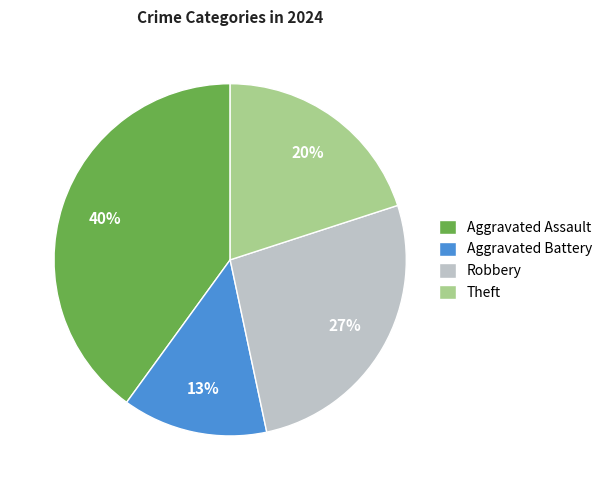

How many slices are in this pie chart?

4